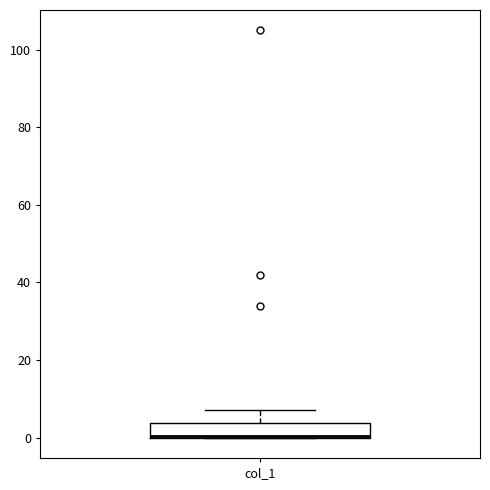

Read this box plot against the y-axis: the position of the median line, the range covered by the box, and the ends of both whiskers. The values are not printed on the chart, so give them approximately, as read against the axis.

median 0, box 0 to 4, whiskers 0 to 8